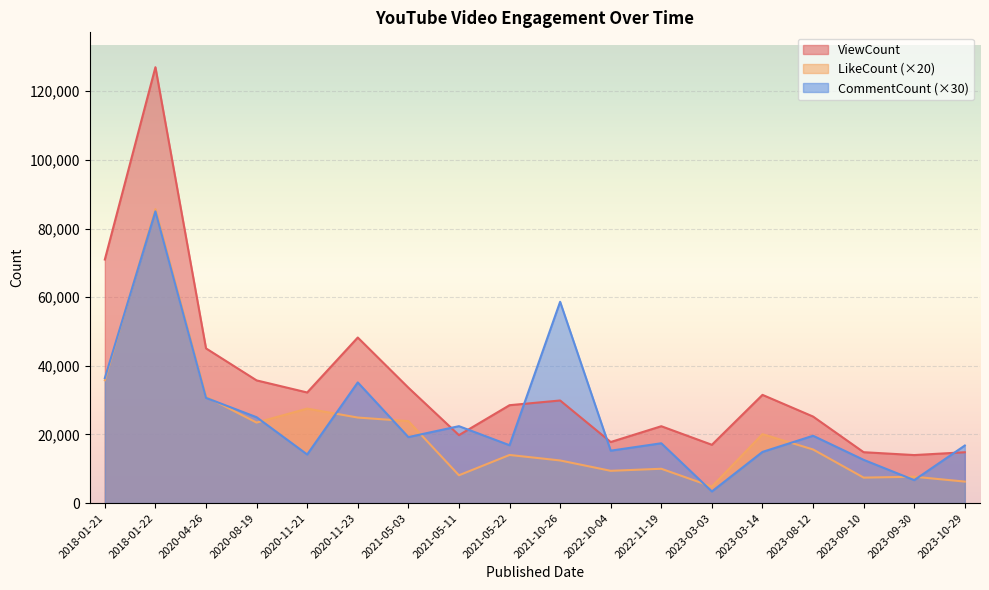

True or false: CommentCount has a value of 20776 at 2023-03-14.

False